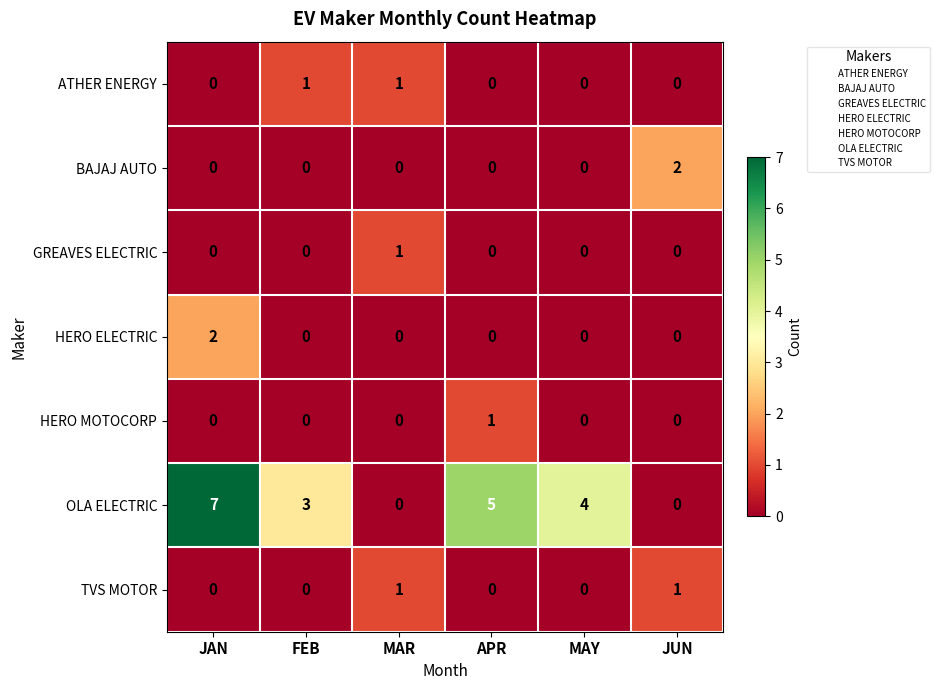

What is the approximate value of OLA ELECTRIC at JAN?

7